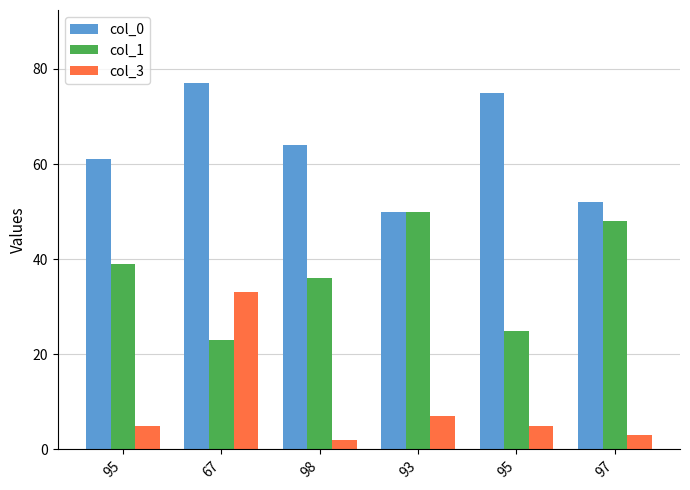

The col_0 series shows 64 at 98. True or false?

True